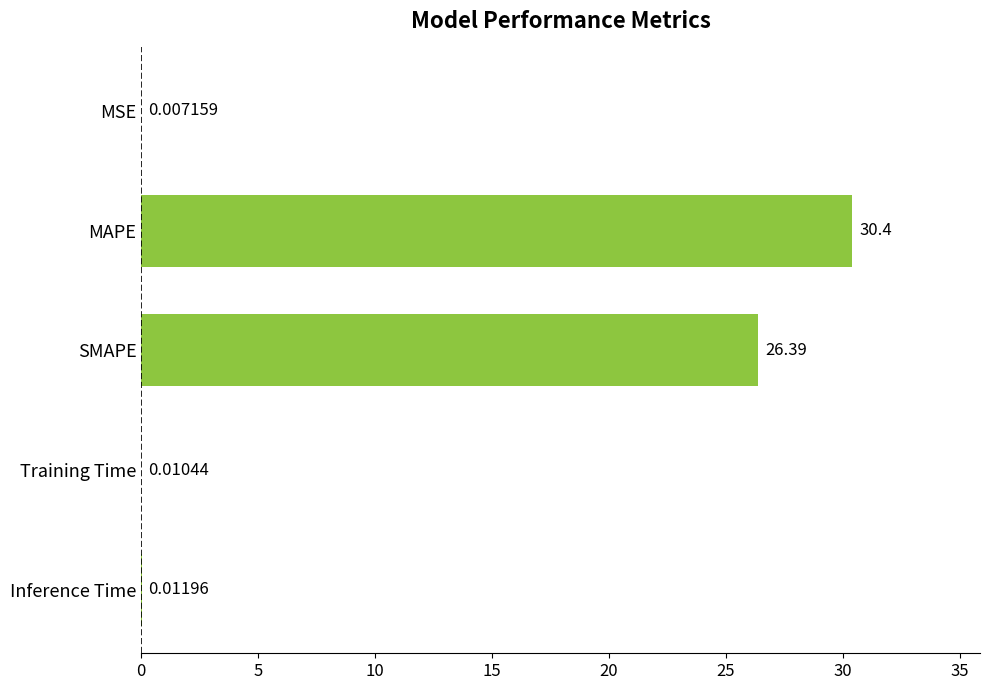

What is the sum of the values at SMAPE and Training Time?

26.4